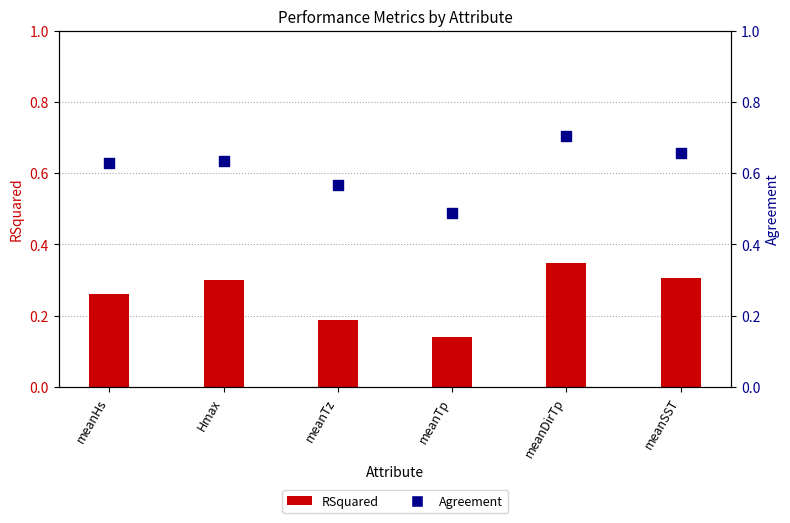

Which series has the widest spread of Y values?

Agreement